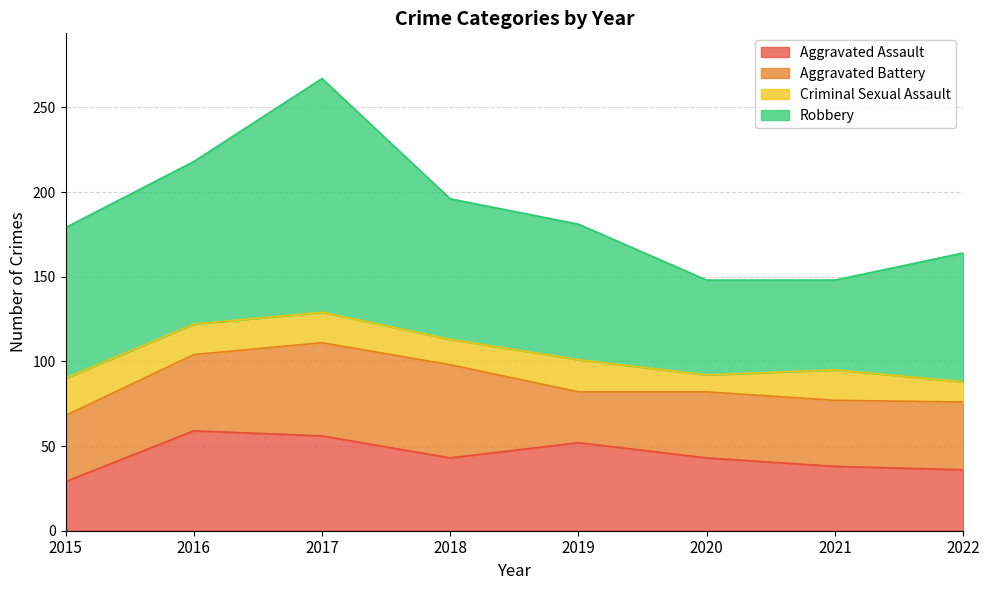

At how many categories does at least one series exceed 100?

1